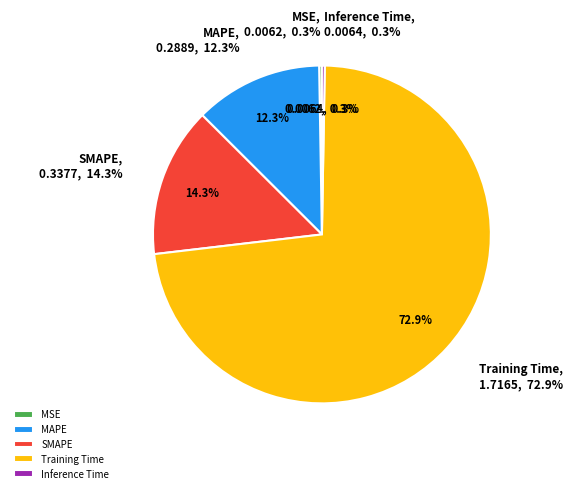

Rank the categories by value from highest to lowest.

Training Time, SMAPE, MAPE, Inference Time, MSE